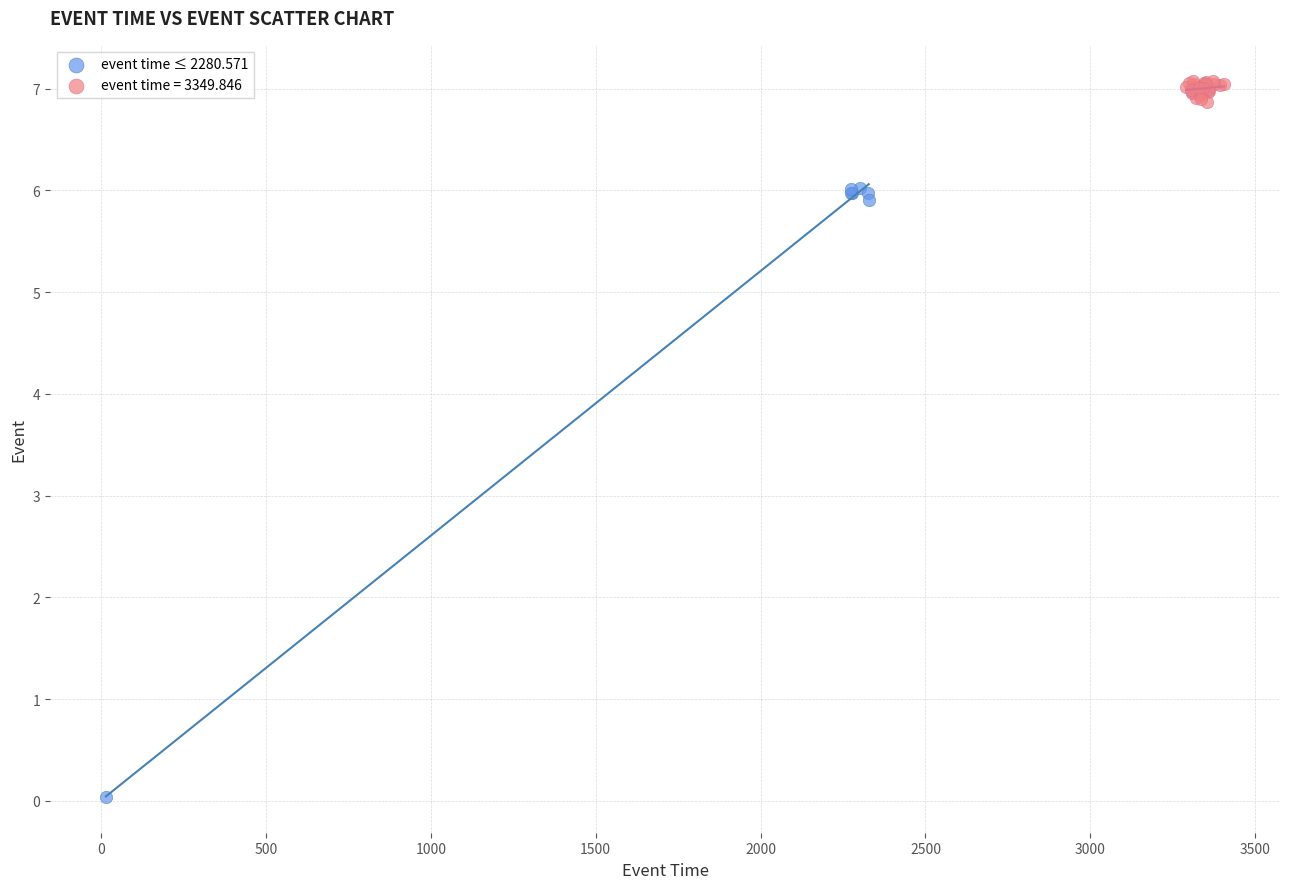

Which series reaches the minimum Y coordinate?

event time ≤ 2280.571